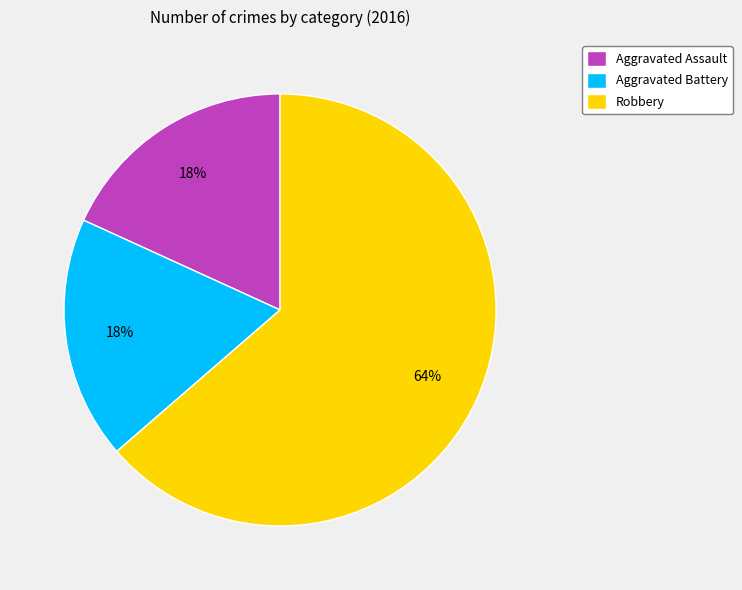

Which category has the biggest portion of the pie?

Robbery